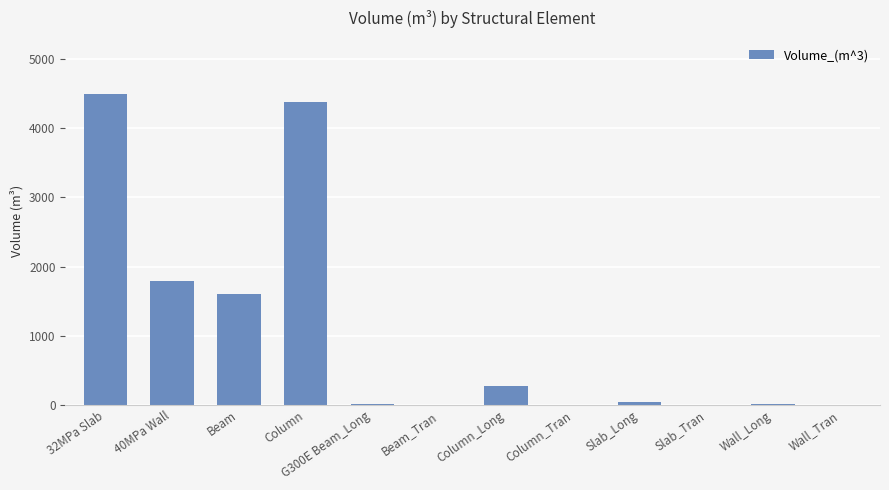

How many categories are shown in the chart?

12